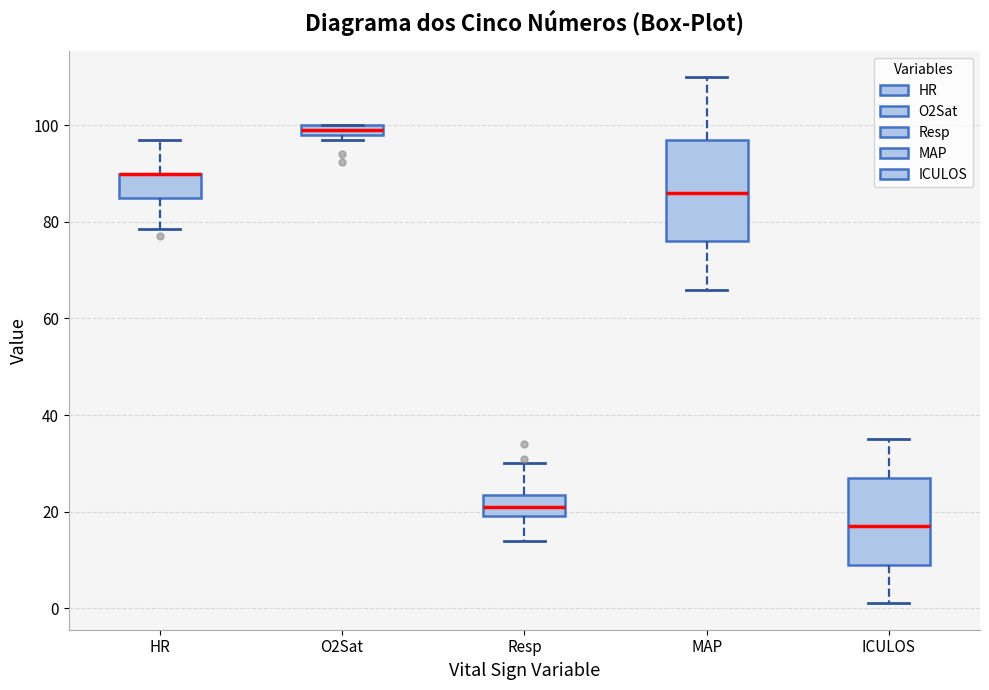

Which box is the tallest, from its lower edge to its upper edge?

MAP